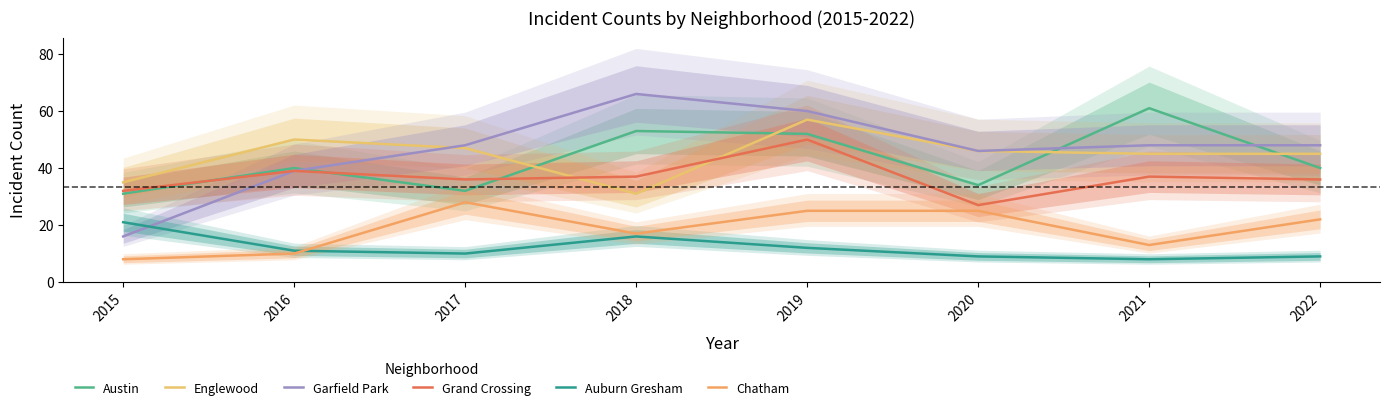

Where is Chatham nearest to the value 18?

2018